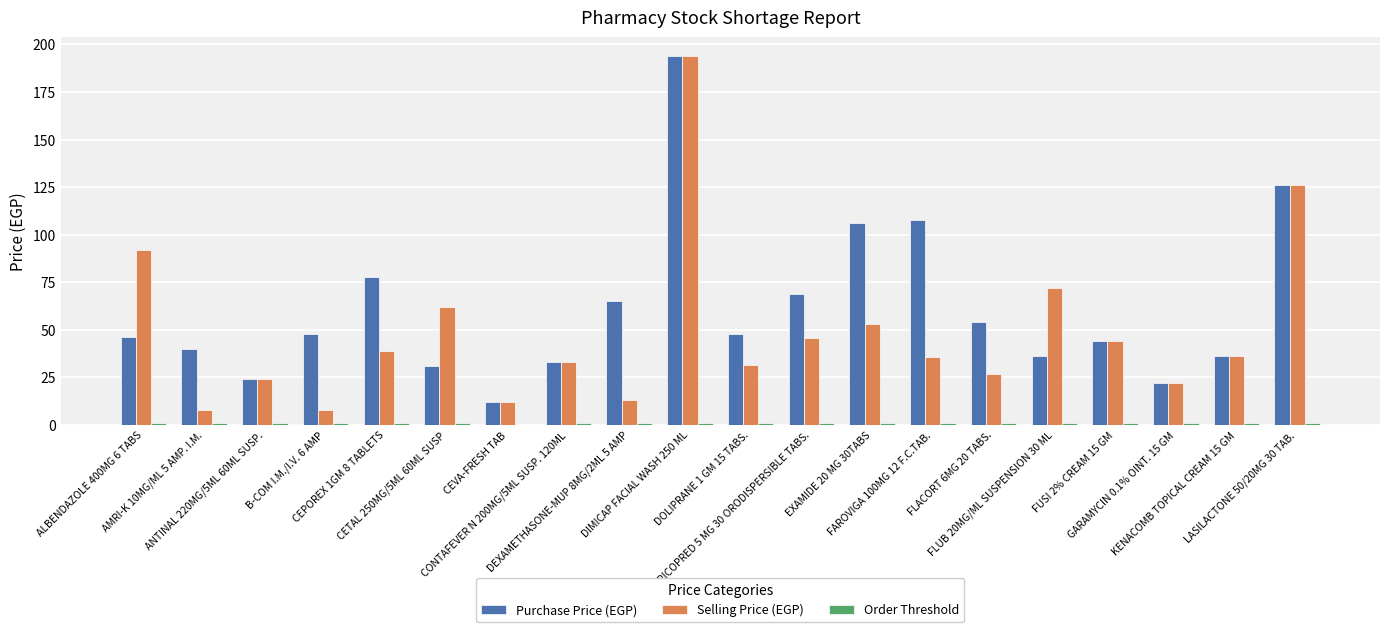

Which series has the largest total across all categories?

Purchase Price (EGP)